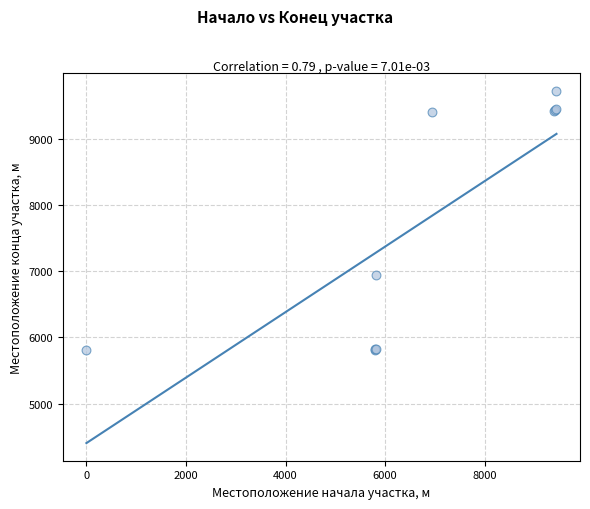

What Y value in the scatter plot is closest to 7765?

6944